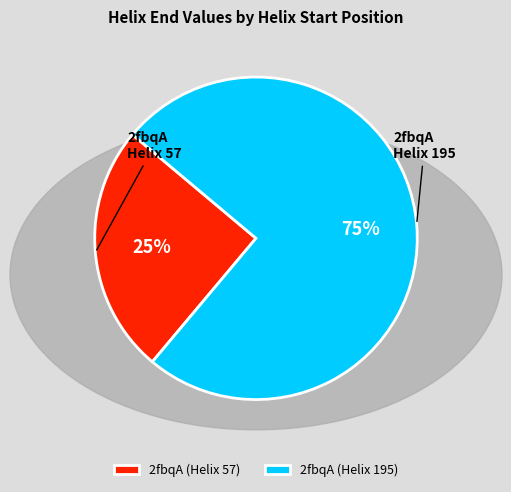

Rank the categories by value from lowest to highest.

2fbqA (Helix 57), 2fbqA (Helix 195)